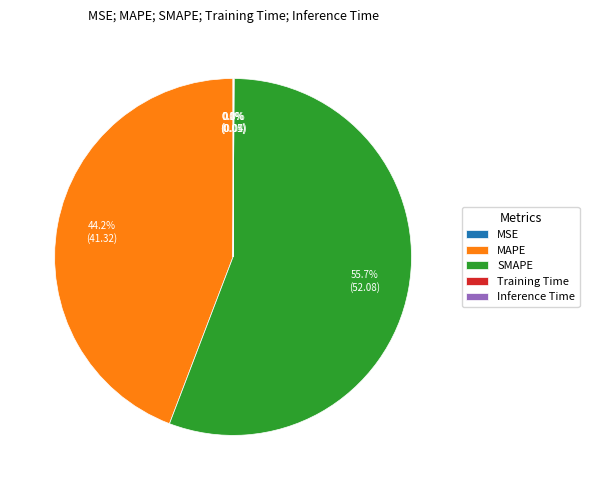

Which category has the biggest portion of the pie?

SMAPE